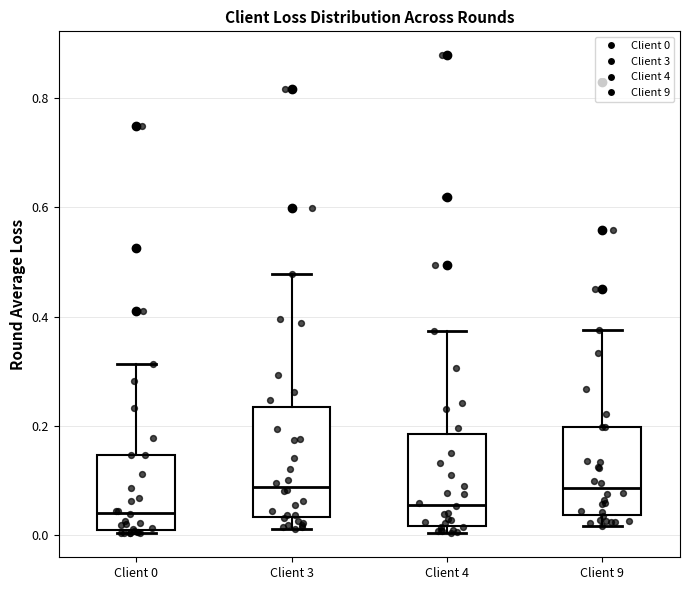

Which box is the tallest, from its lower edge to its upper edge?

Client 3